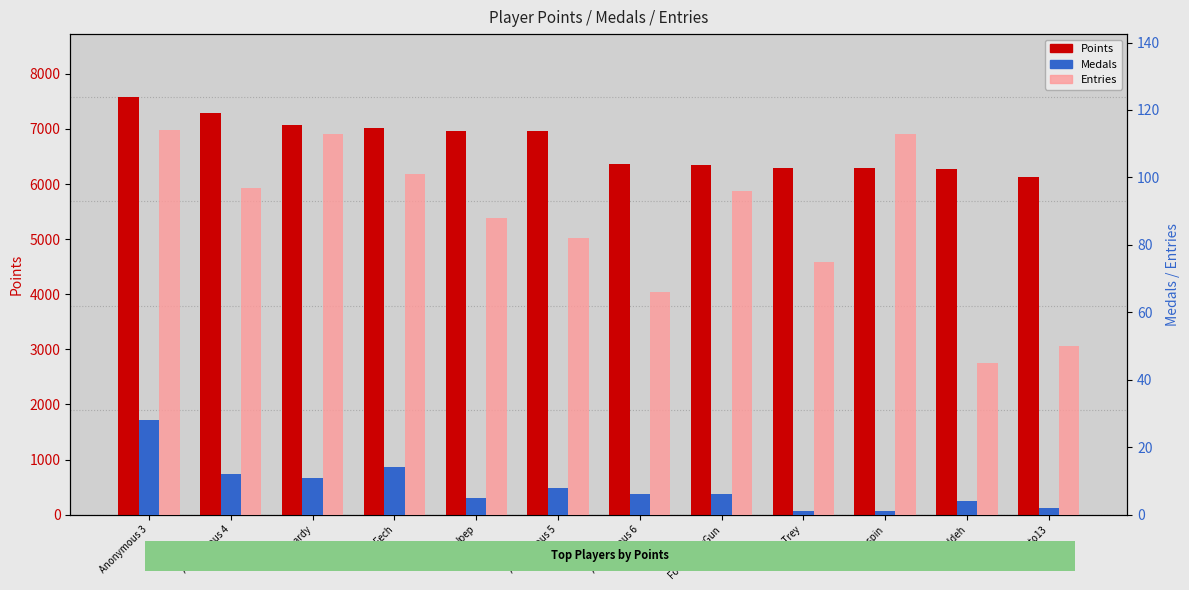

What is the sum of all Medals values?

98